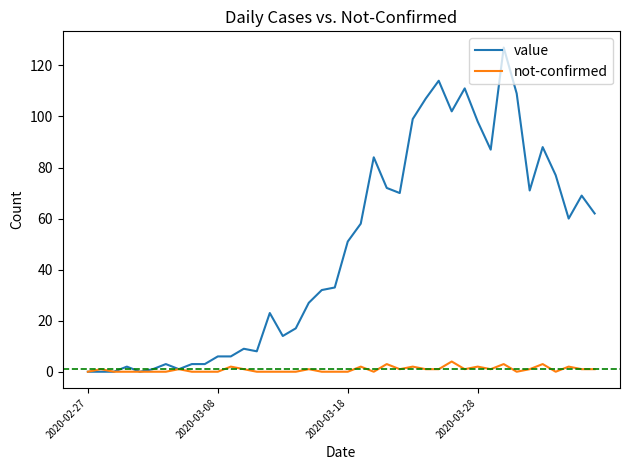

List the series in order of their peak value, highest first.

value, not-confirmed